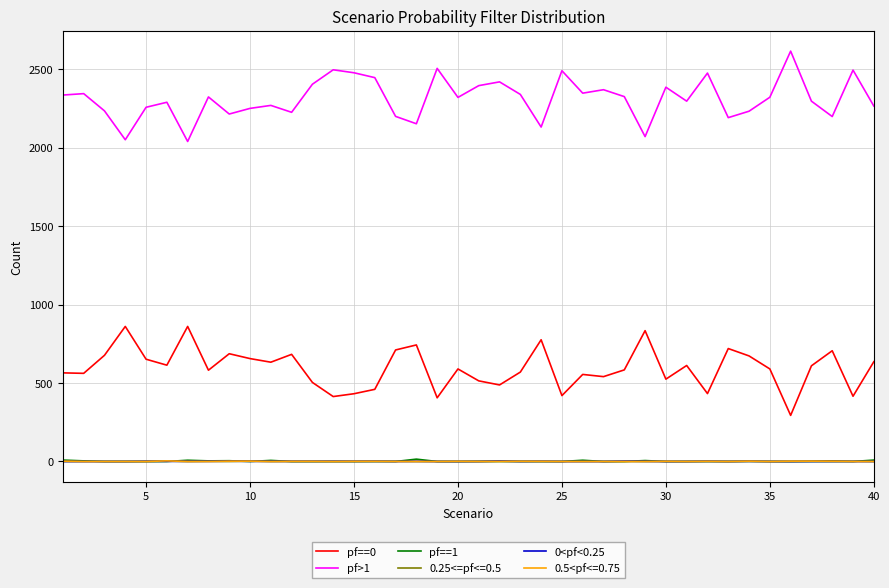

What is the greatest value displayed?

2616